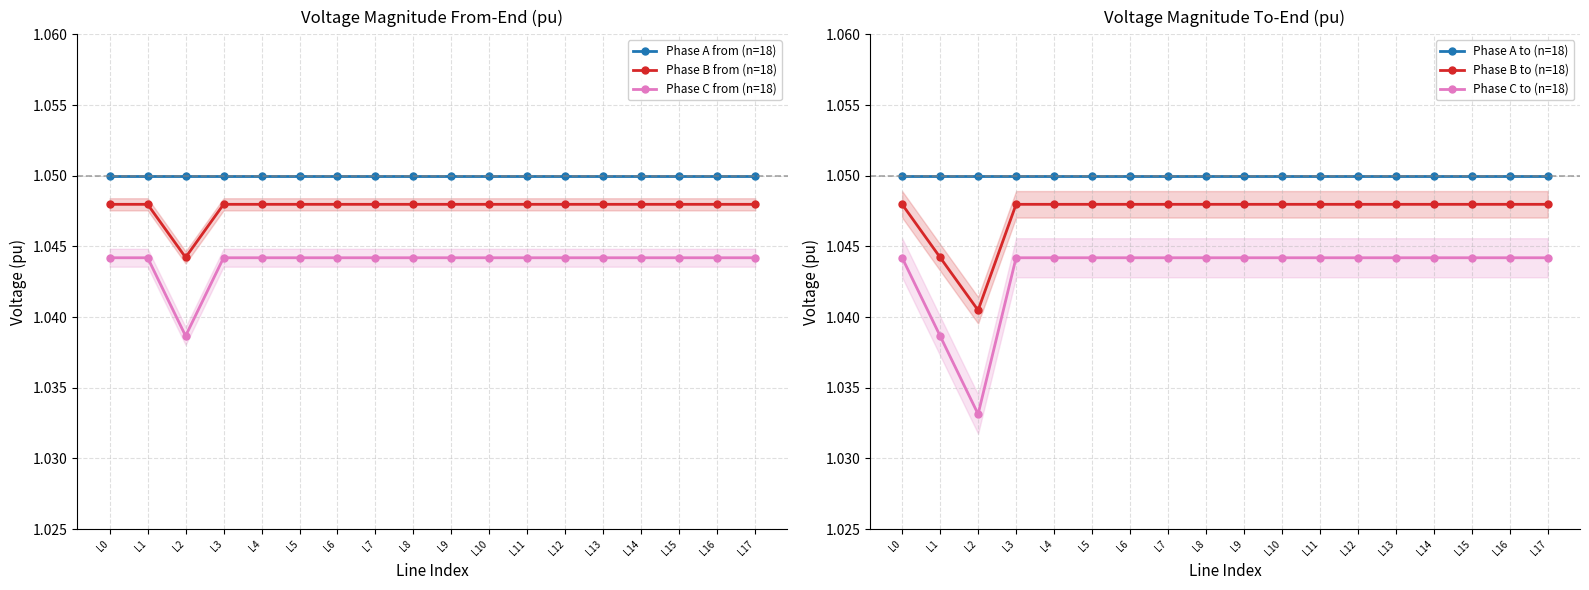

Reading left to right, transcribe all the data shown in this chart.

Phase A from (n=18): L0=1.0	L1=1.0	L2=1.0	L3=1.0	L4=1.0	L5=1.0	L6=1.0	L7=1.0	L8=1.0	L9=1.0	L10=1.0	L11=1.0	L12=1.0	L13=1.0	L14=1.0	L15=1.0	L16=1.0	L17=1.0
Phase B from (n=18): L0=1.0	L1=1.0	L2=1.0	L3=1.0	L4=1.0	L5=1.0	L6=1.0	L7=1.0	L8=1.0	L9=1.0	L10=1.0	L11=1.0	L12=1.0	L13=1.0	L14=1.0	L15=1.0	L16=1.0	L17=1.0
Phase C from (n=18): L0=1.0	L1=1.0	L2=1.0	L3=1.0	L4=1.0	L5=1.0	L6=1.0	L7=1.0	L8=1.0	L9=1.0	L10=1.0	L11=1.0	L12=1.0	L13=1.0	L14=1.0	L15=1.0	L16=1.0	L17=1.0
Phase A to (n=18): L0=1.0	L1=1.0	L2=1.0	L3=1.0	L4=1.0	L5=1.0	L6=1.0	L7=1.0	L8=1.0	L9=1.0	L10=1.0	L11=1.0	L12=1.0	L13=1.0	L14=1.0	L15=1.0	L16=1.0	L17=1.0
Phase B to (n=18): L0=1.0	L1=1.0	L2=1.0	L3=1.0	L4=1.0	L5=1.0	L6=1.0	L7=1.0	L8=1.0	L9=1.0	L10=1.0	L11=1.0	L12=1.0	L13=1.0	L14=1.0	L15=1.0	L16=1.0	L17=1.0
Phase C to (n=18): L0=1.0	L1=1.0	L2=1.0	L3=1.0	L4=1.0	L5=1.0	L6=1.0	L7=1.0	L8=1.0	L9=1.0	L10=1.0	L11=1.0	L12=1.0	L13=1.0	L14=1.0	L15=1.0	L16=1.0	L17=1.0